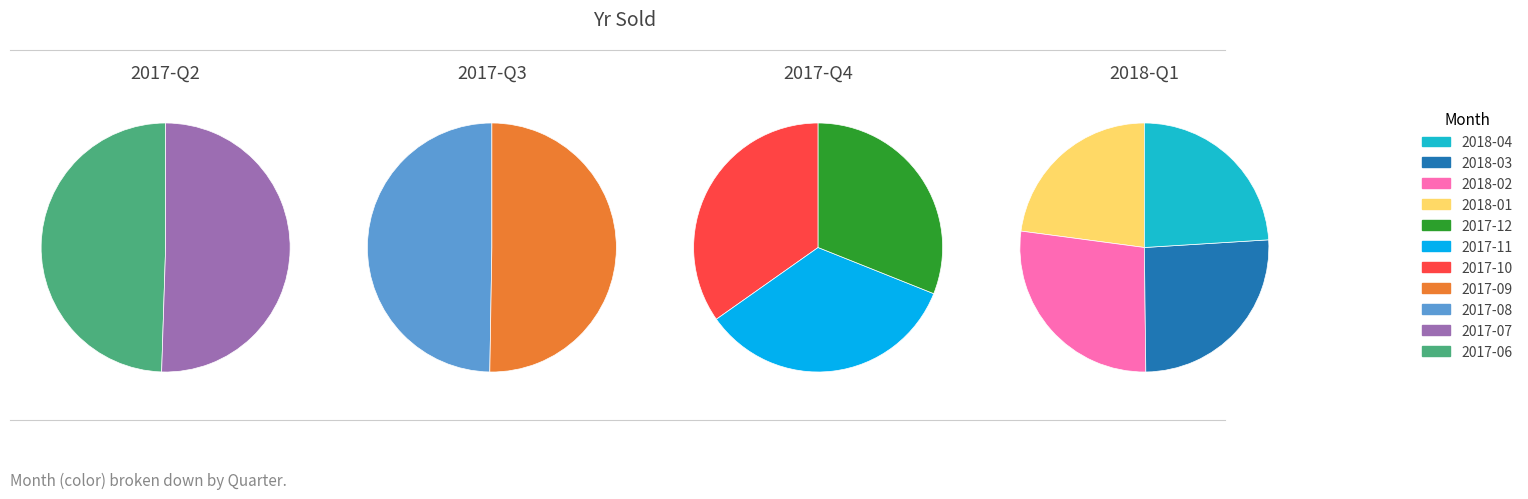

Combined, what portion of the pie is 2017-11 and 2017-08?

17.6%